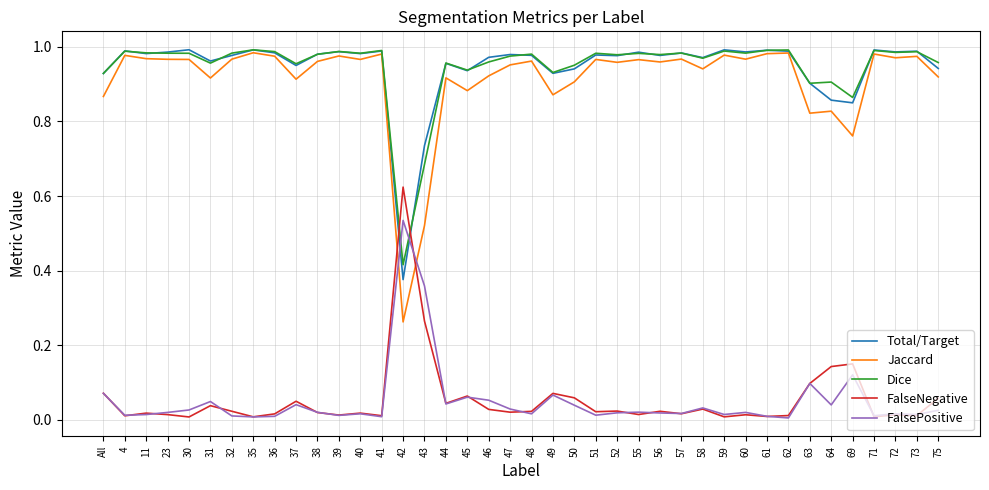

Between which two adjacent categories do Total/Target and FalseNegative first intersect?

41 and 42